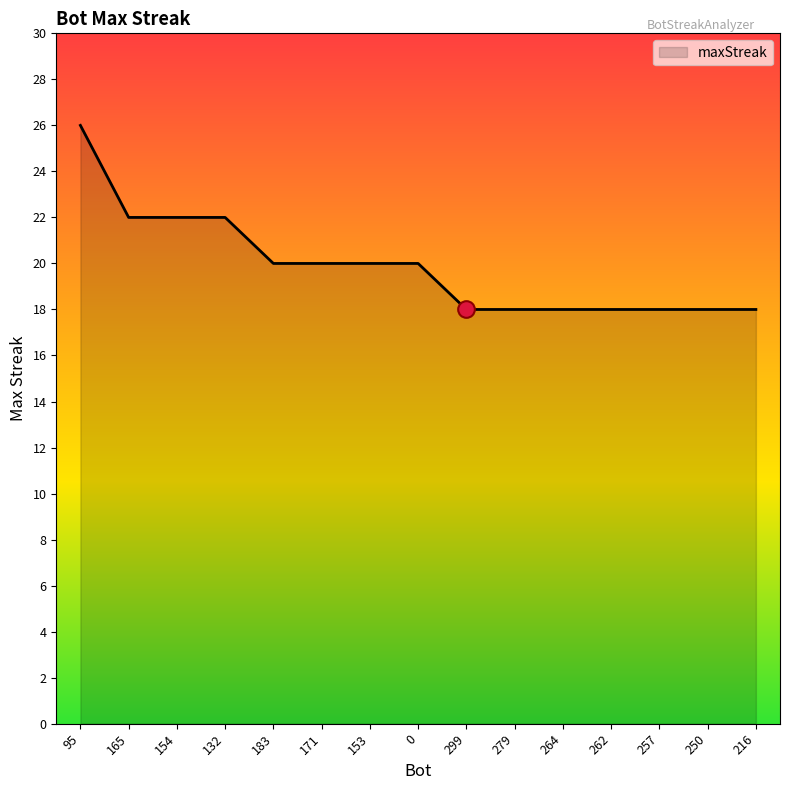

Reading right to left, list all the values displayed in this chart.

18	18	18	18	18	18	18	20	20	20	20	22	22	22	26